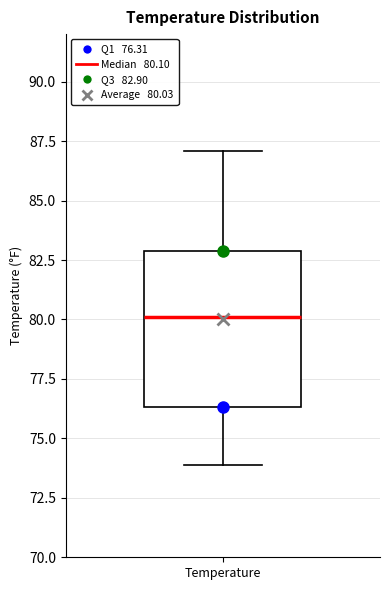

Where does the lower whisker of the box for Temperature end on the y-axis? The values are not printed on the chart, so give them approximately, as read against the axis.

74.0